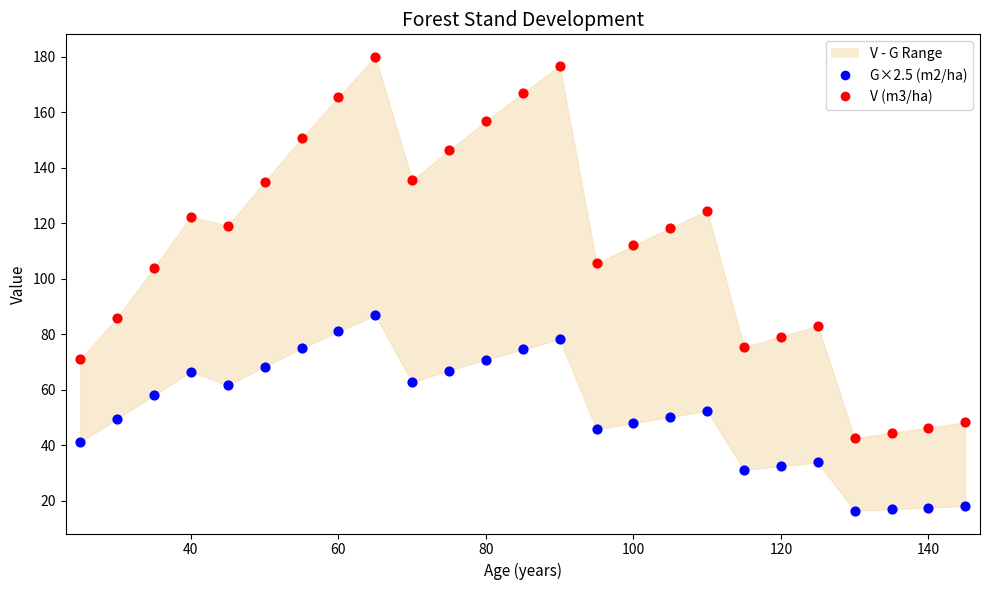

Which series reaches the maximum Y coordinate?

V (m3/ha)